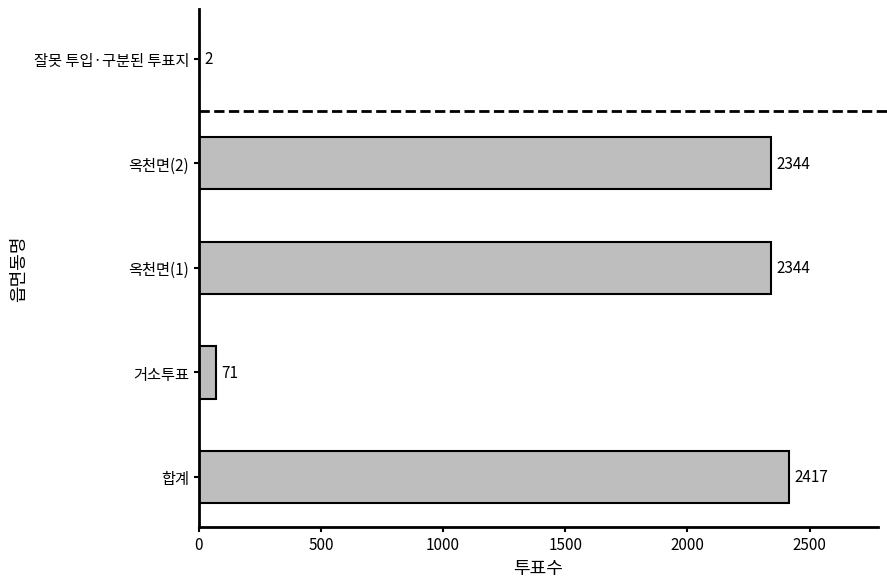

What is the sum of all values?

7178